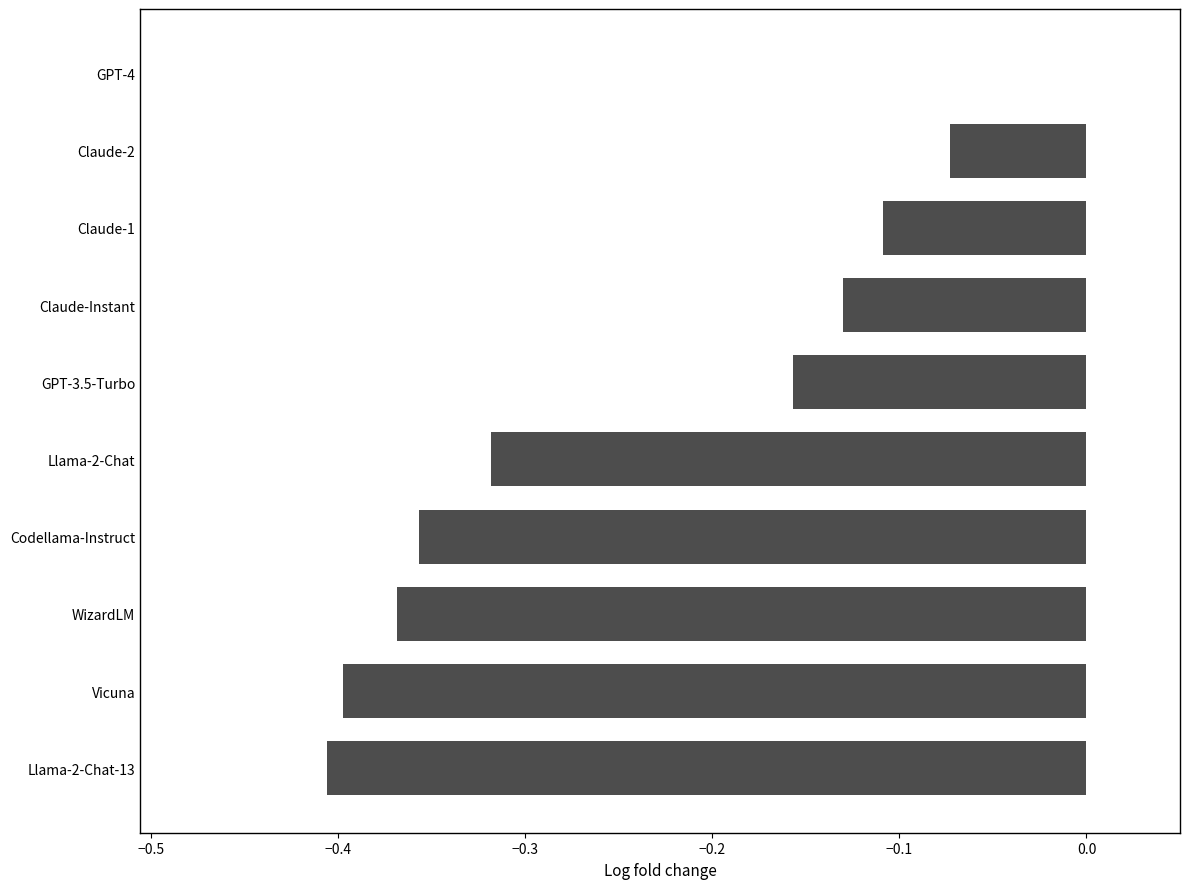

The value at GPT-3.5-Turbo is -0.1. True or false?

False